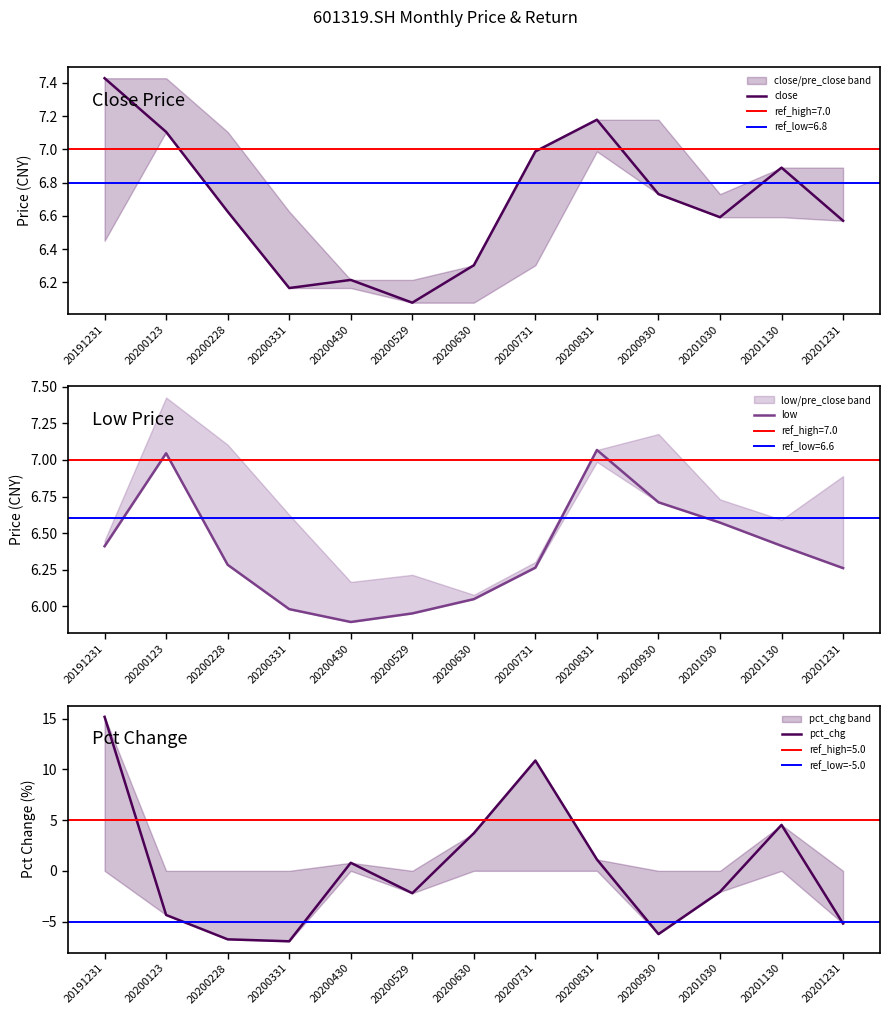

Between 20200630 and 20200228, which is larger?

20200228